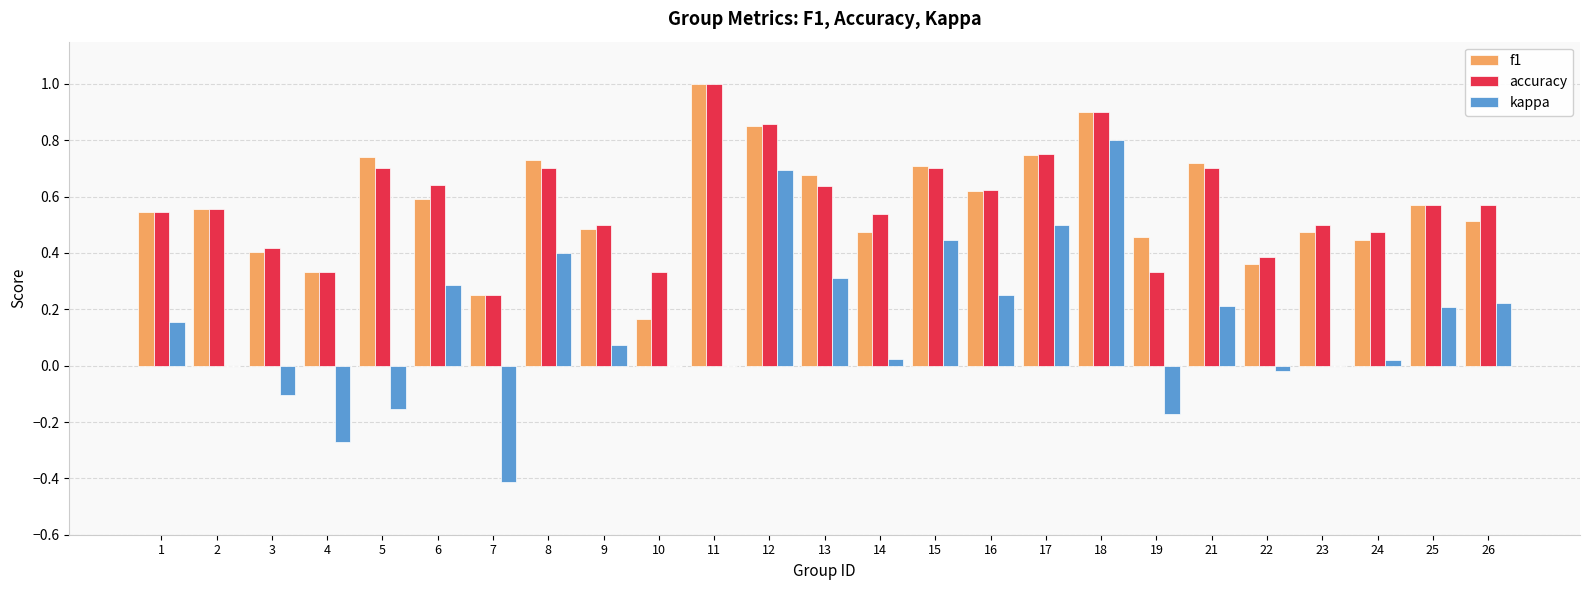

At which category is the sum across all series the highest?

18